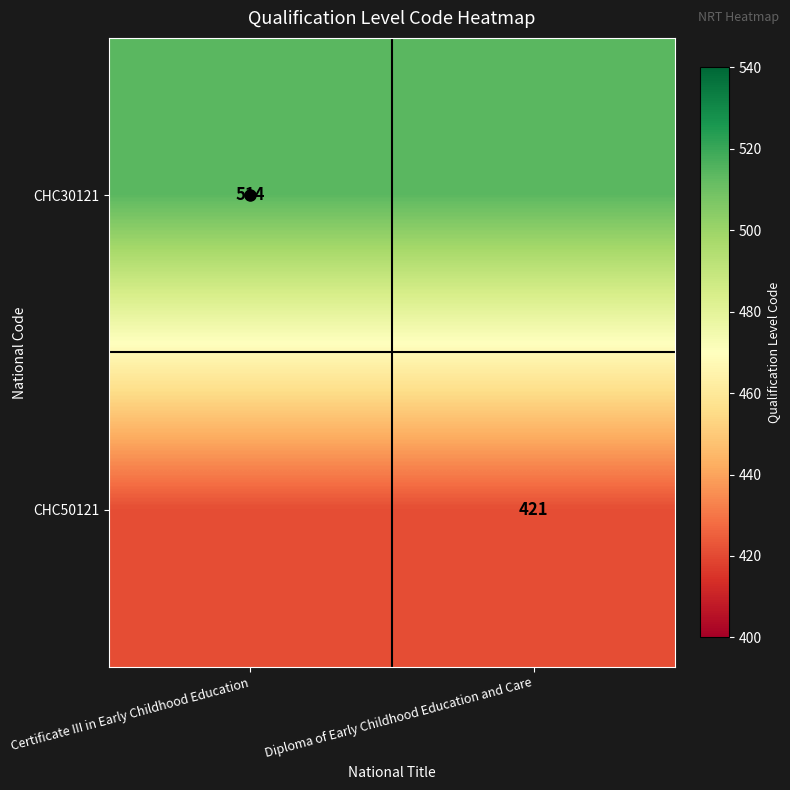

The value of CHC50121 at Diploma of Early Childhood Education and Care is 291. True or false?

False